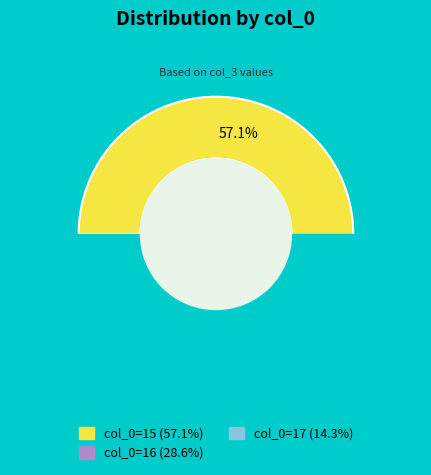

Rank the categories by value from lowest to highest.

17, 16, 15